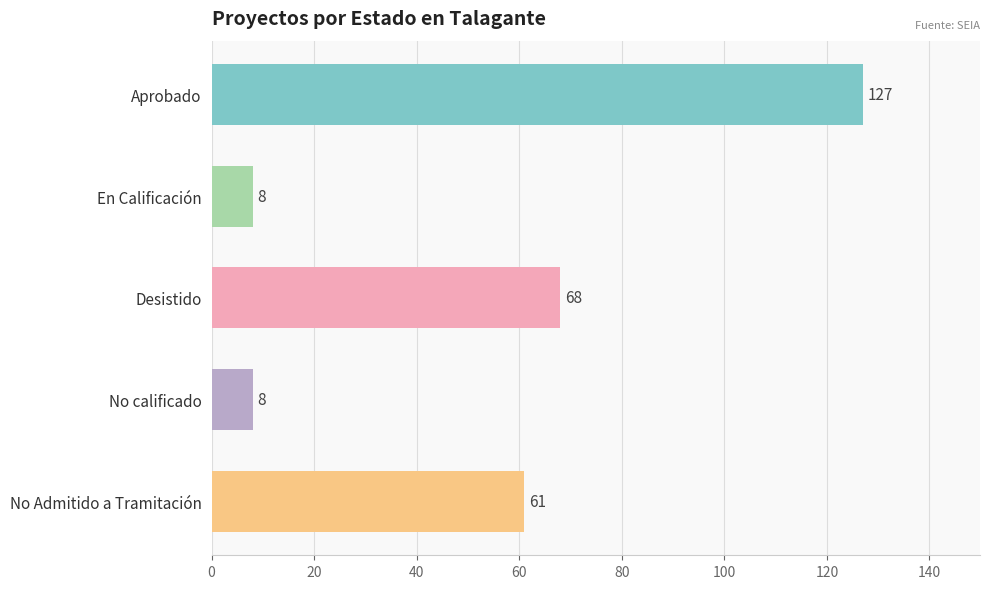

What position from the bottom is No Admitido a Tramitación?

1